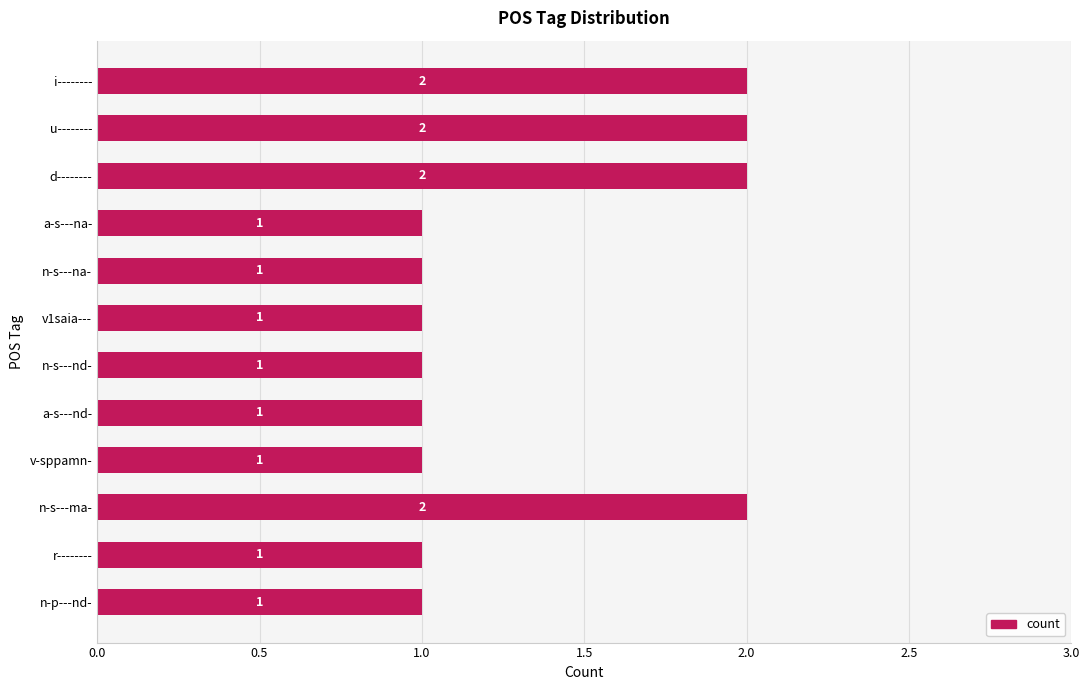

What is the label of the 7th bar from the top?

n-s---nd-